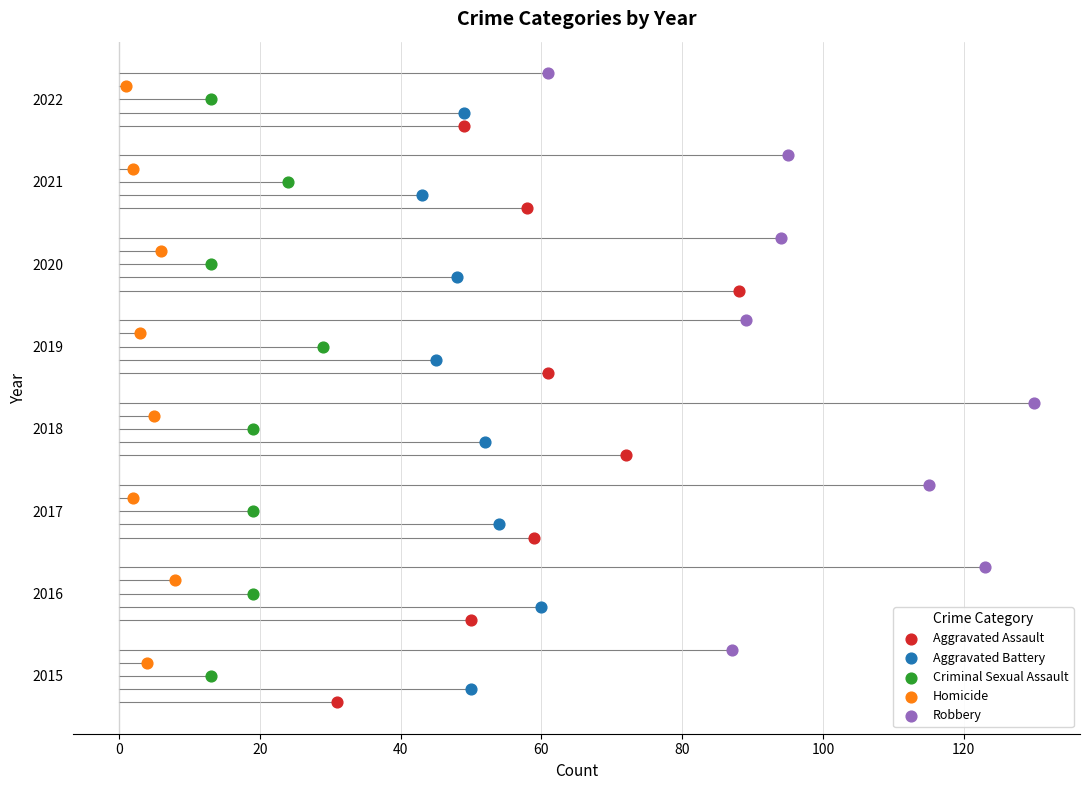

What are all the series names shown in the legend?

Aggravated Assault, Aggravated Battery, Criminal Sexual Assault, Homicide, Robbery